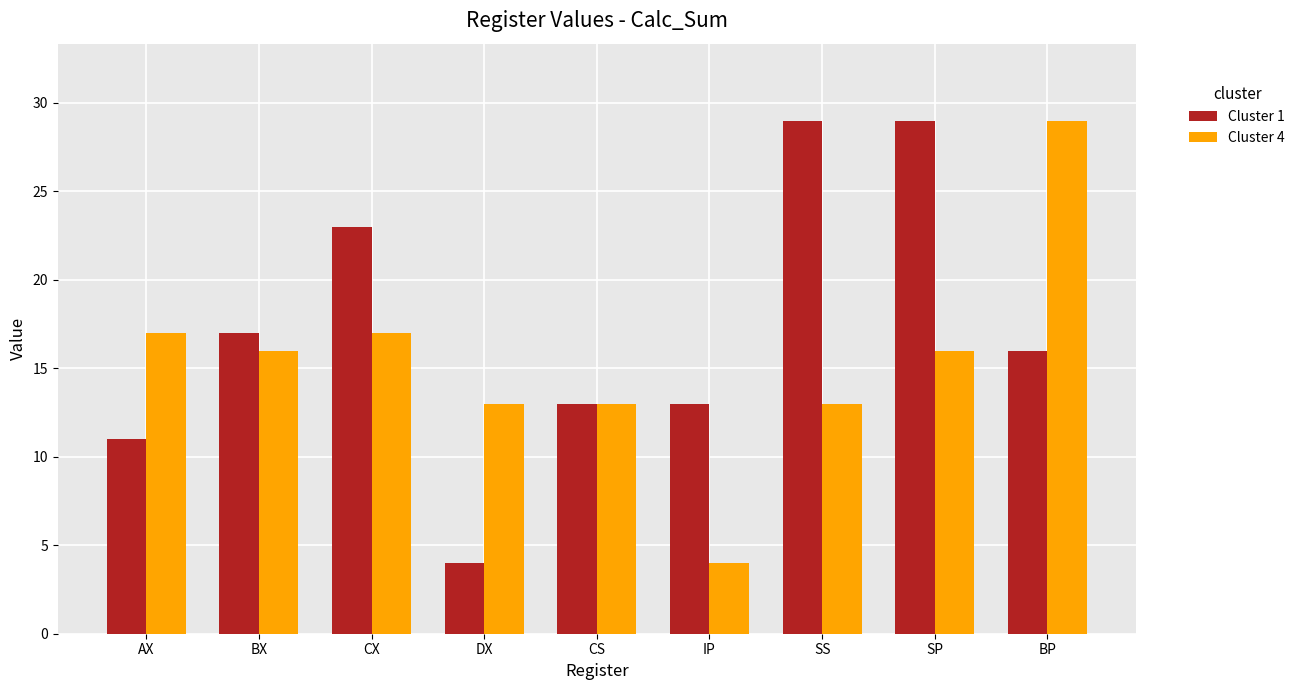

At CX, list the series in order from largest to smallest.

Cluster 1, Cluster 4